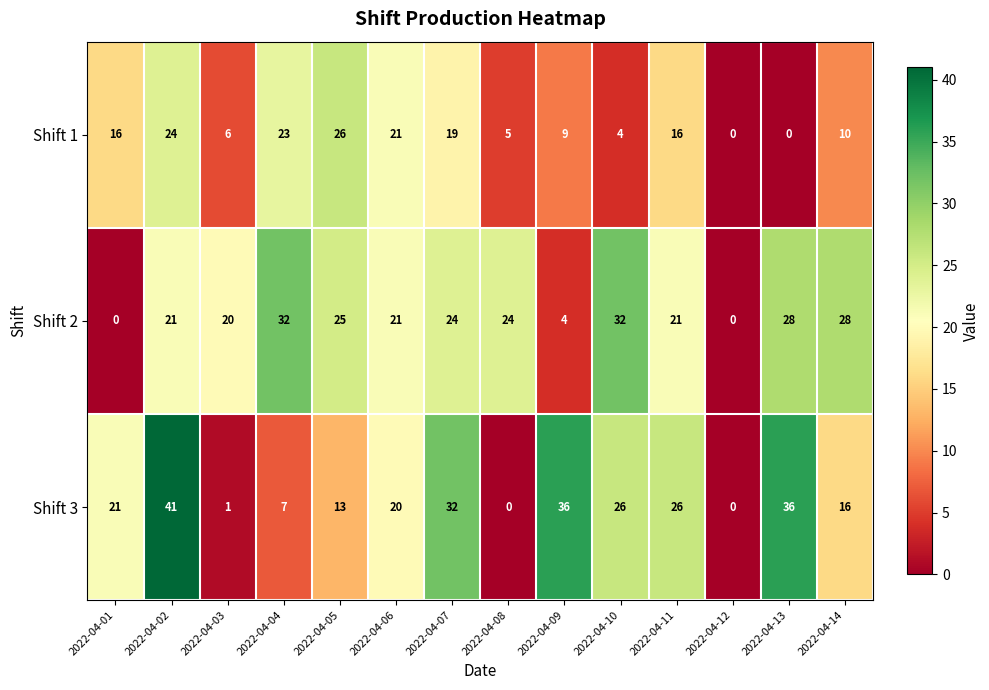

How many data points does each series have?

14